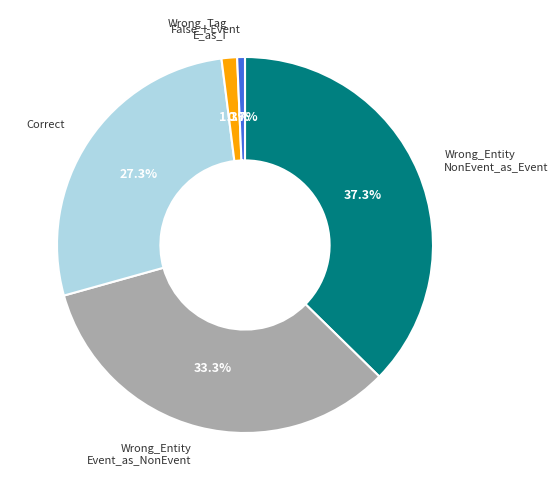

Is there a majority slice in this chart?

No